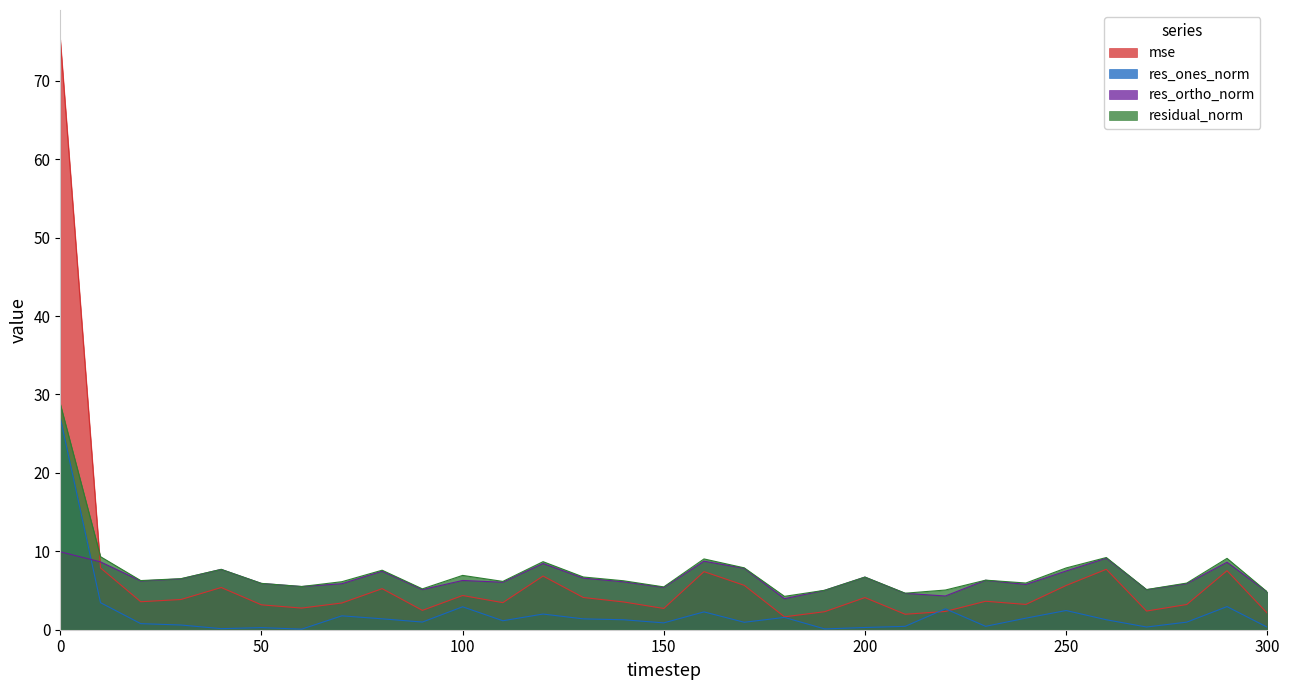

How many lines are shown in the chart?

4